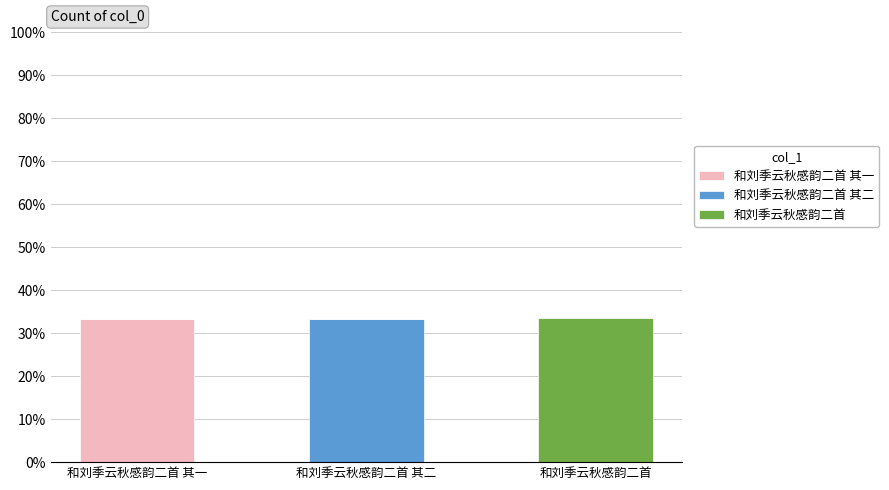

How many distinct data groups are displayed?

3